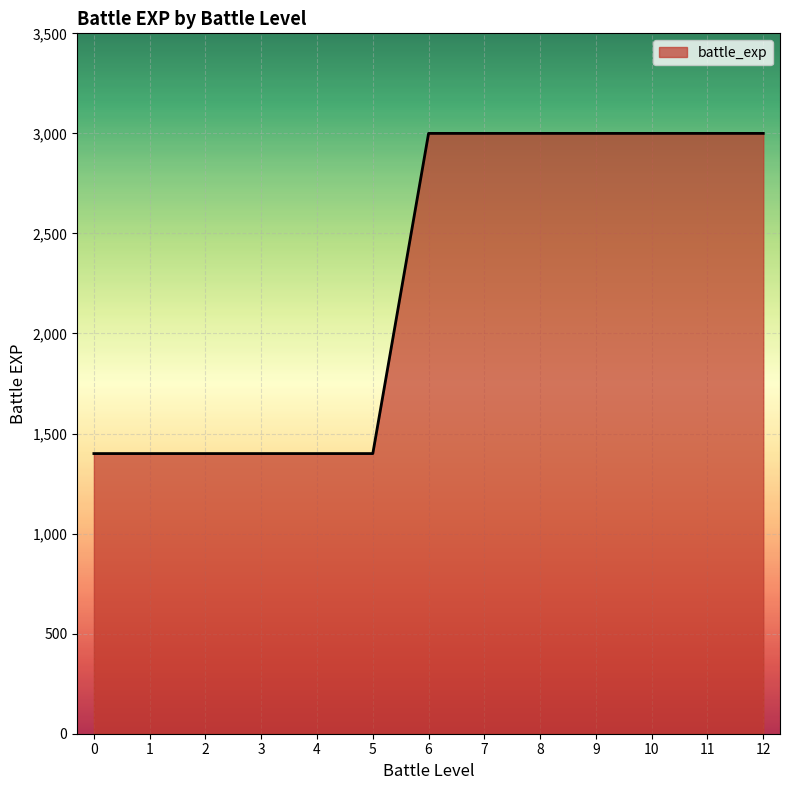

What is the difference between the maximum and minimum values?

1600